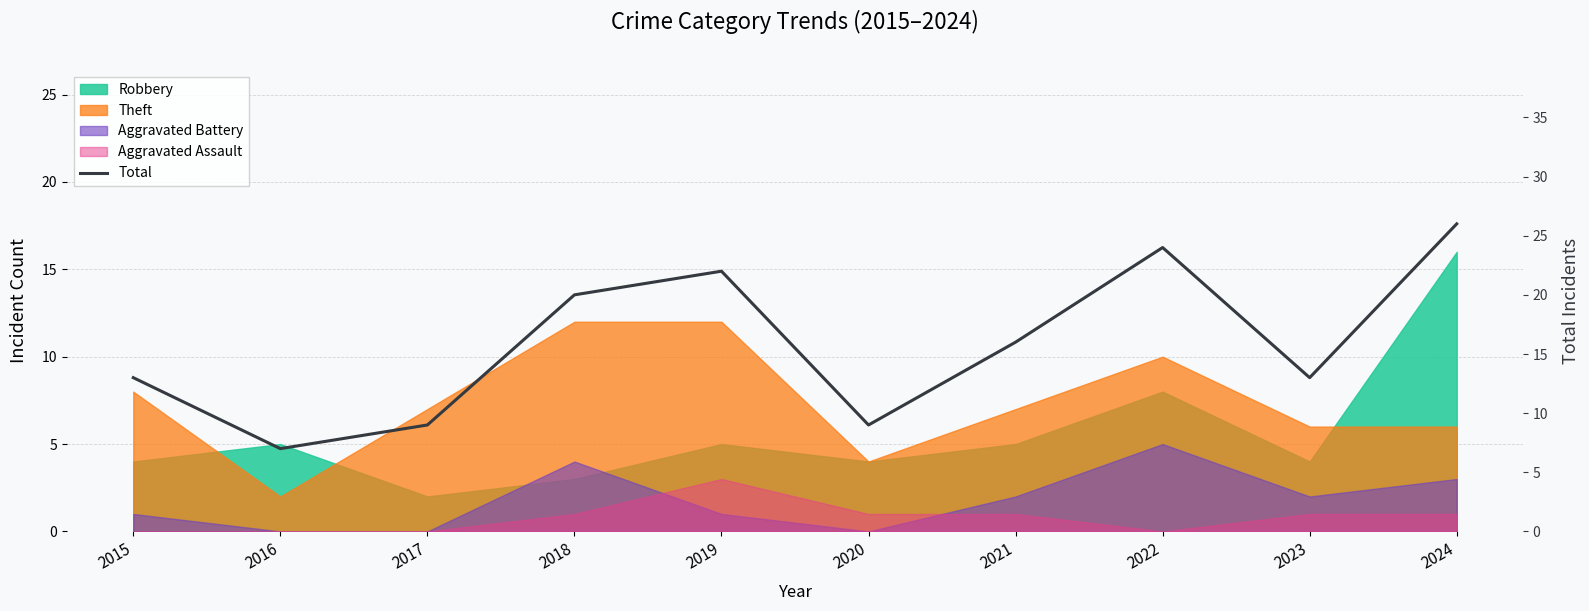

What is the approximate value at 2016, to the nearest 10?

10